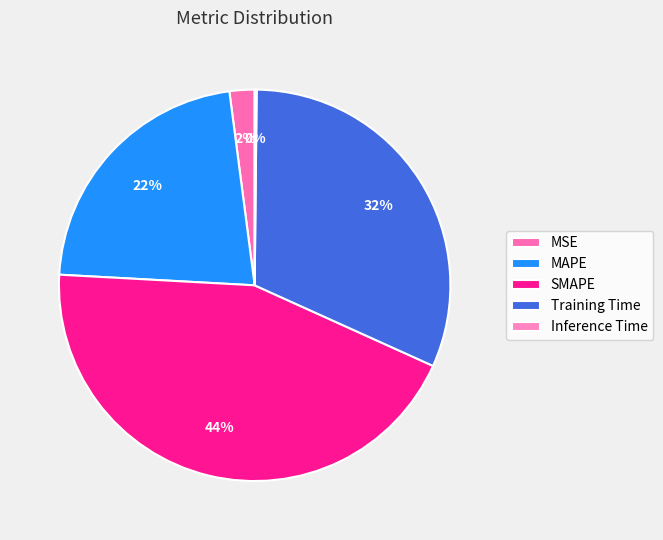

To the nearest percent, what is the difference between the largest and smallest slice percentages?

44%